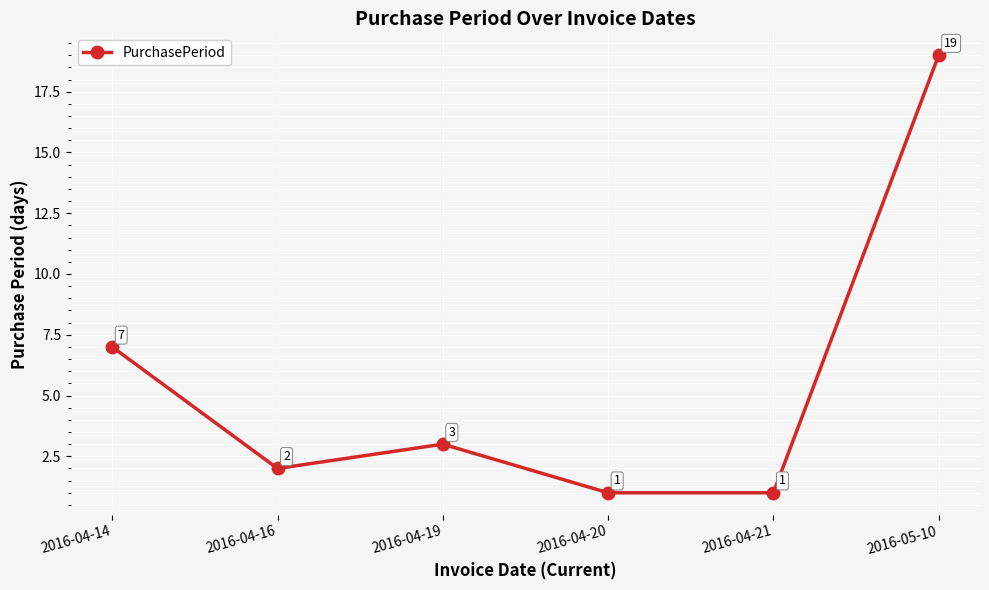

Reading right to left, transcribe all the data shown in this chart.

19	1	1	3	2	7